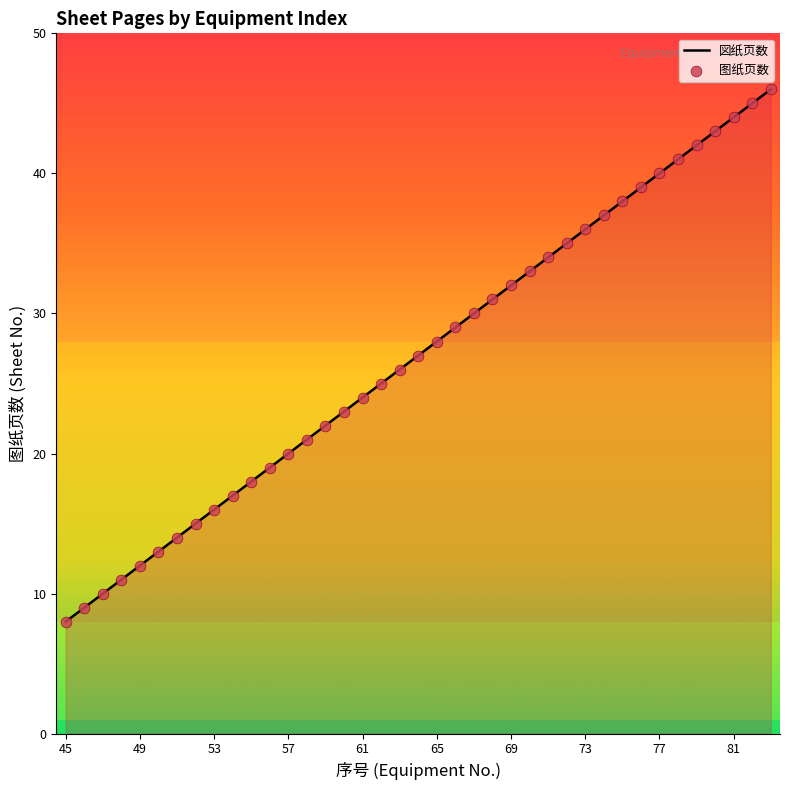

What is the difference between the maximum and minimum values?

38